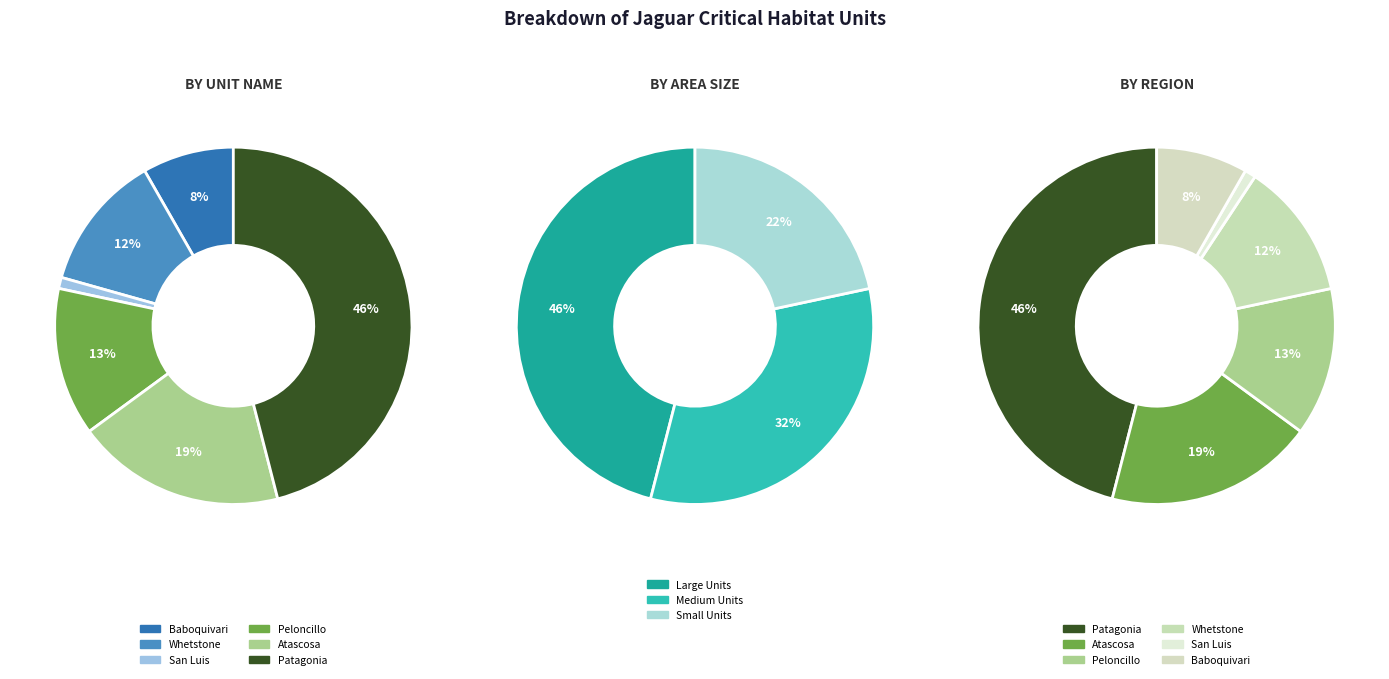

What is the largest slice in the pie chart?

Patagonia